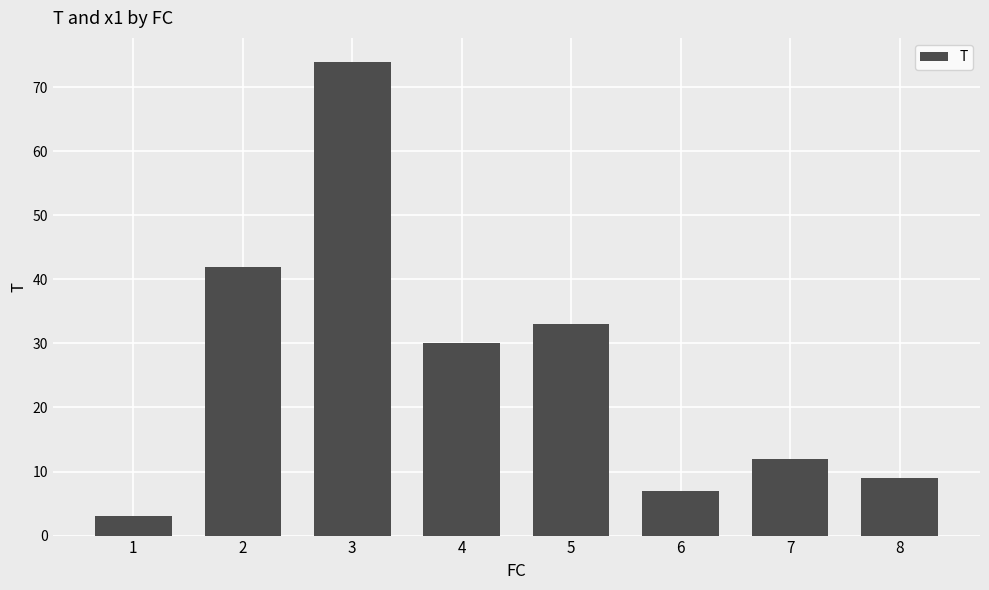

List the labels in order of value, largest first.

3, 2, 5, 4, 7, 8, 6, 1